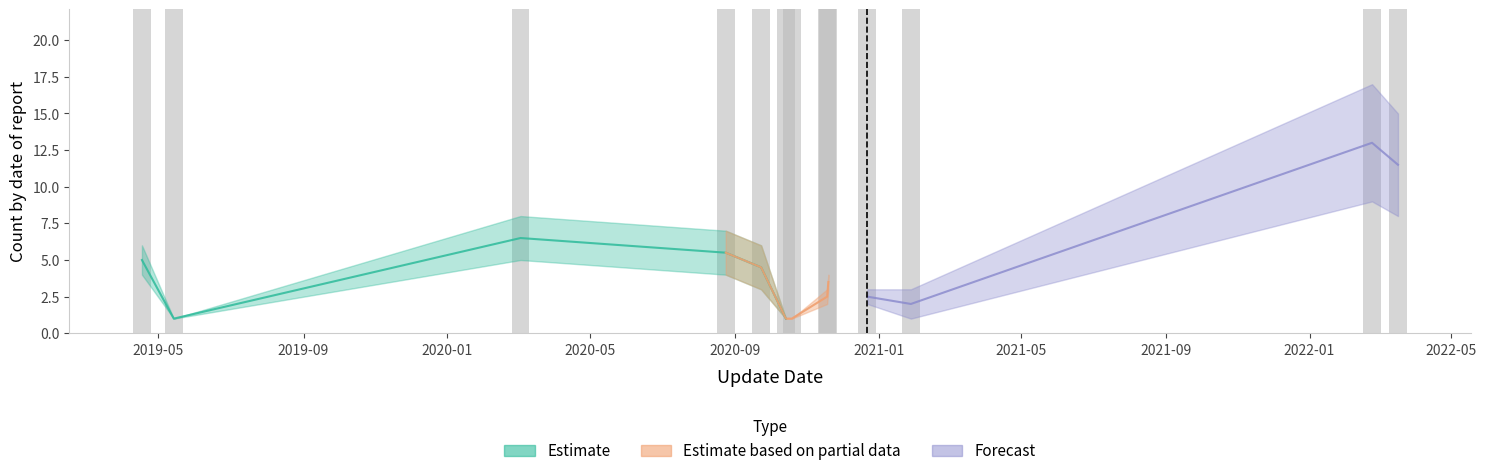

At which label is the value closest to 200?

2020-05